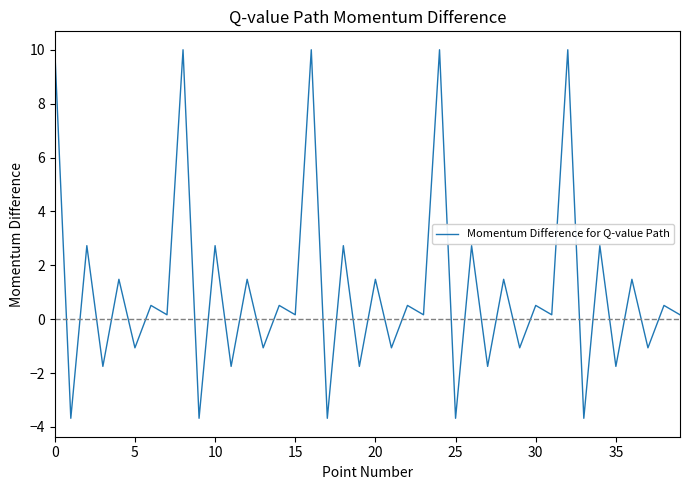

What is the greatest value displayed?

10.0